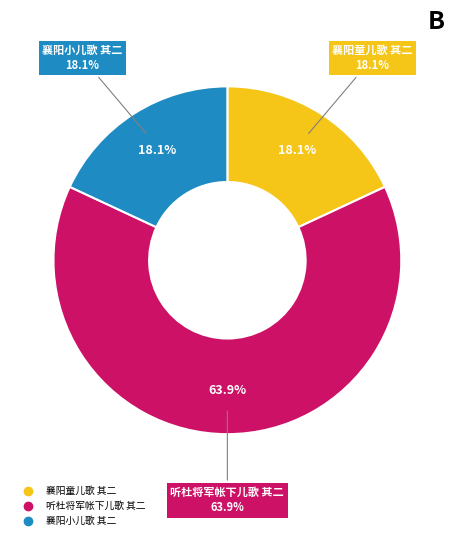

Which slice is the largest?

听杜将军帐下儿歌 其二